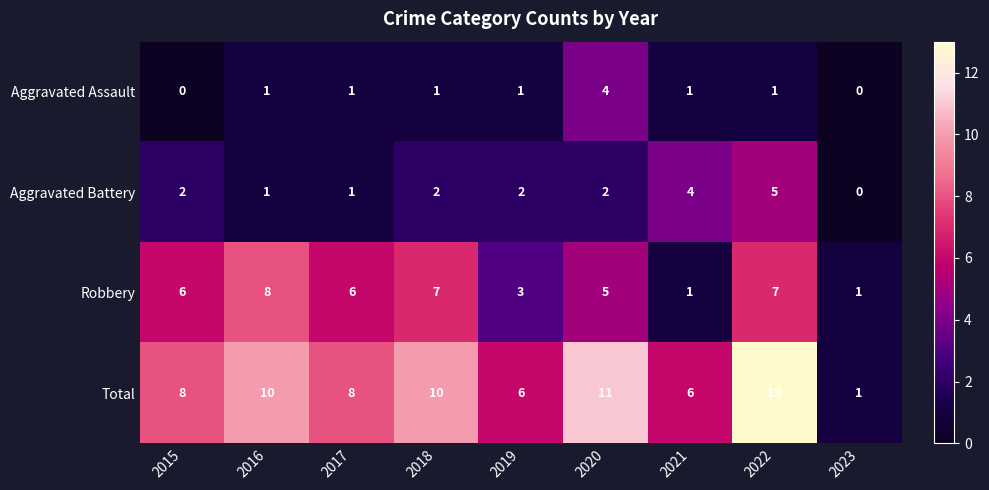

What is the difference between the maximum and minimum values in the Aggravated Assault series?

4